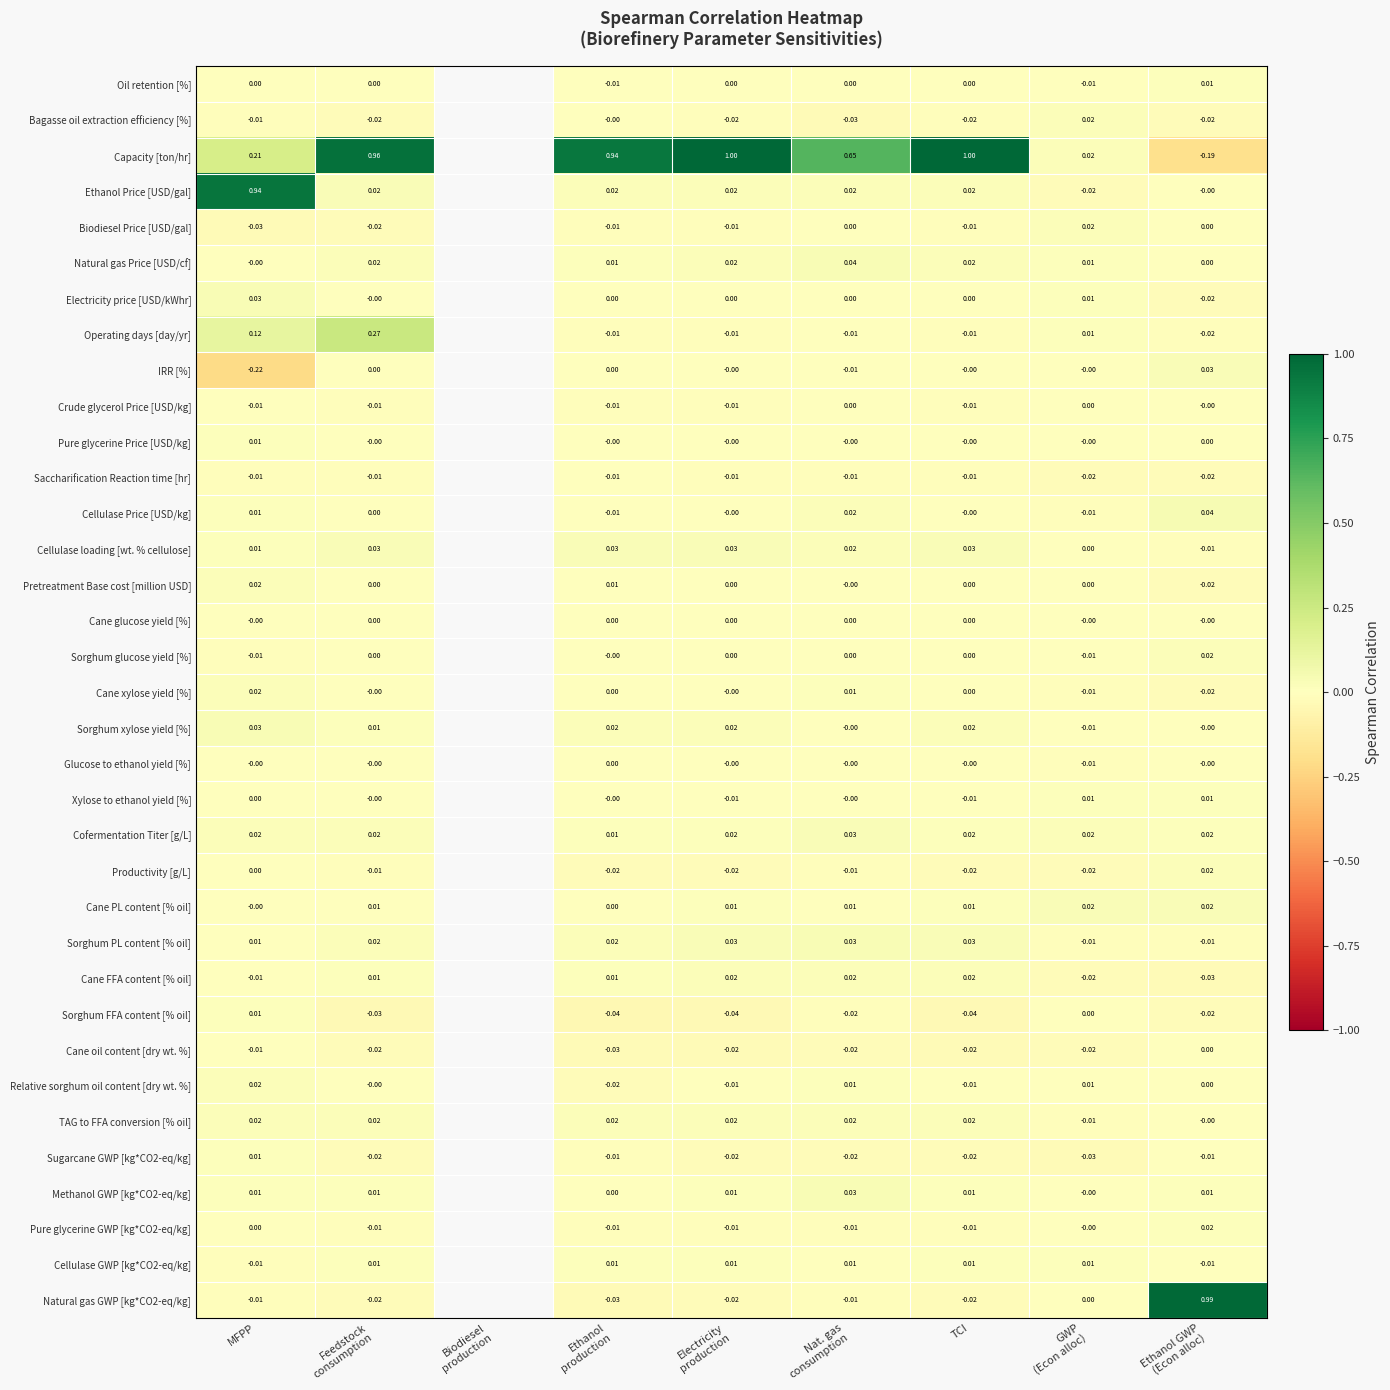

How many data points does each series have?

9